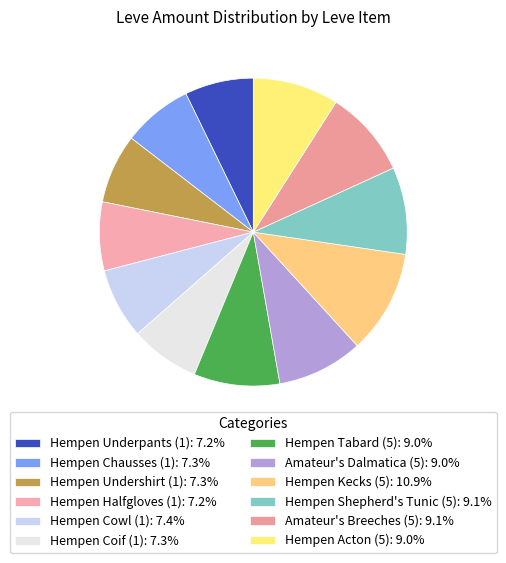

What percentage is the Hempen Halfgloves (1) slice, to the nearest percent?

7%